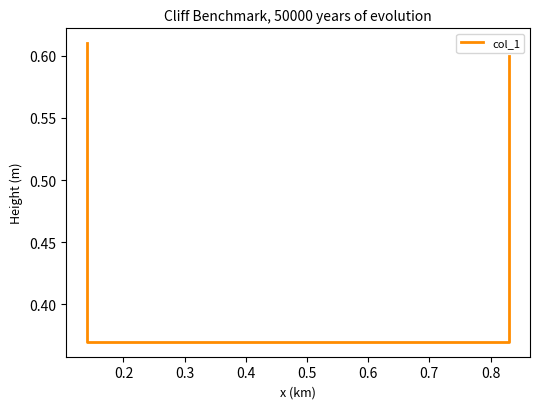

The chart shows a value of 0.4 at 0.2. True or false?

True